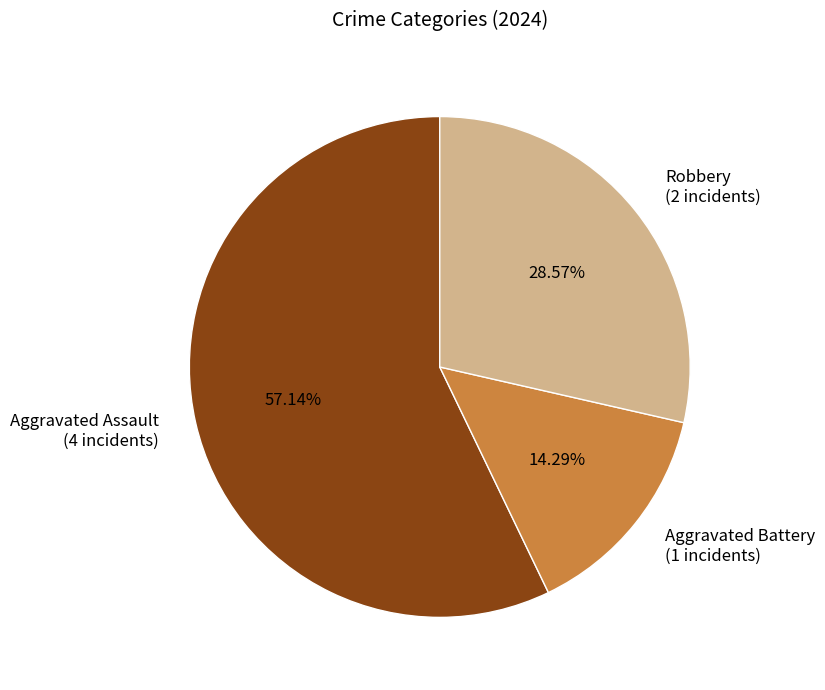

Is the sum of Aggravated Assault and Robbery greater than half?

Yes